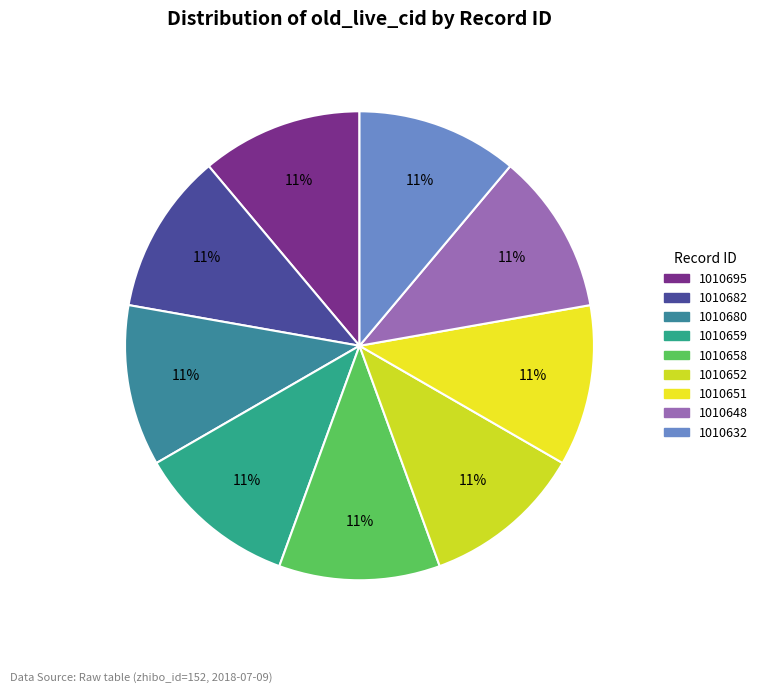

What percentage is the 1010682 slice, to the nearest percent?

11%